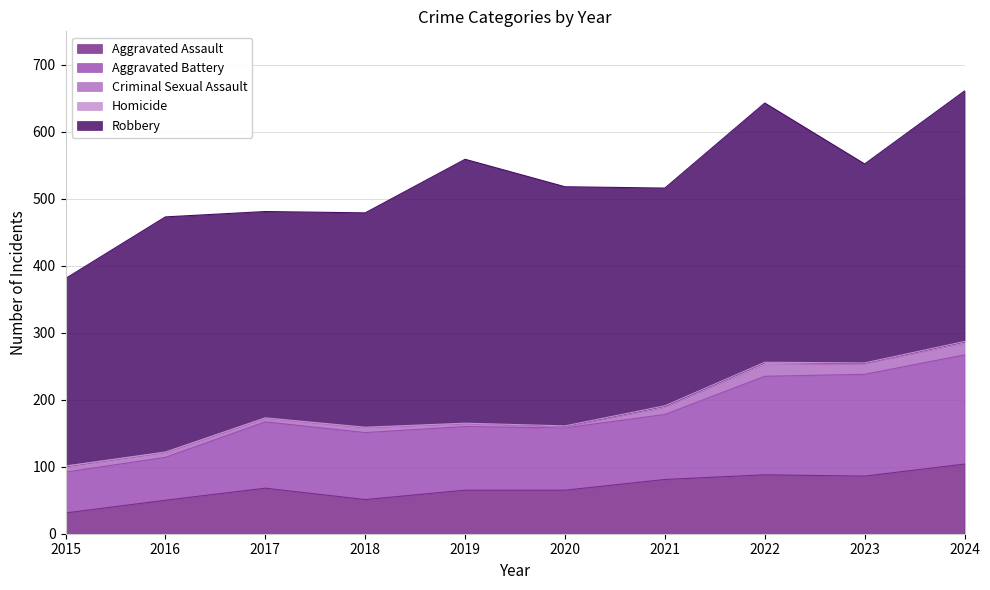

Reading left to right, extract all data points from this chart.

Aggravated Assault: 31	50	68	51	65	65	81	88	86	104
Aggravated Battery: 61	64	99	100	95	93	97	147	152	163
Criminal Sexual Assault: 9	7	5	7	4	1	10	17	15	17
Homicide: 0	1	1	1	1	2	3	4	2	3
Robbery: 280	351	308	320	394	357	325	387	297	374